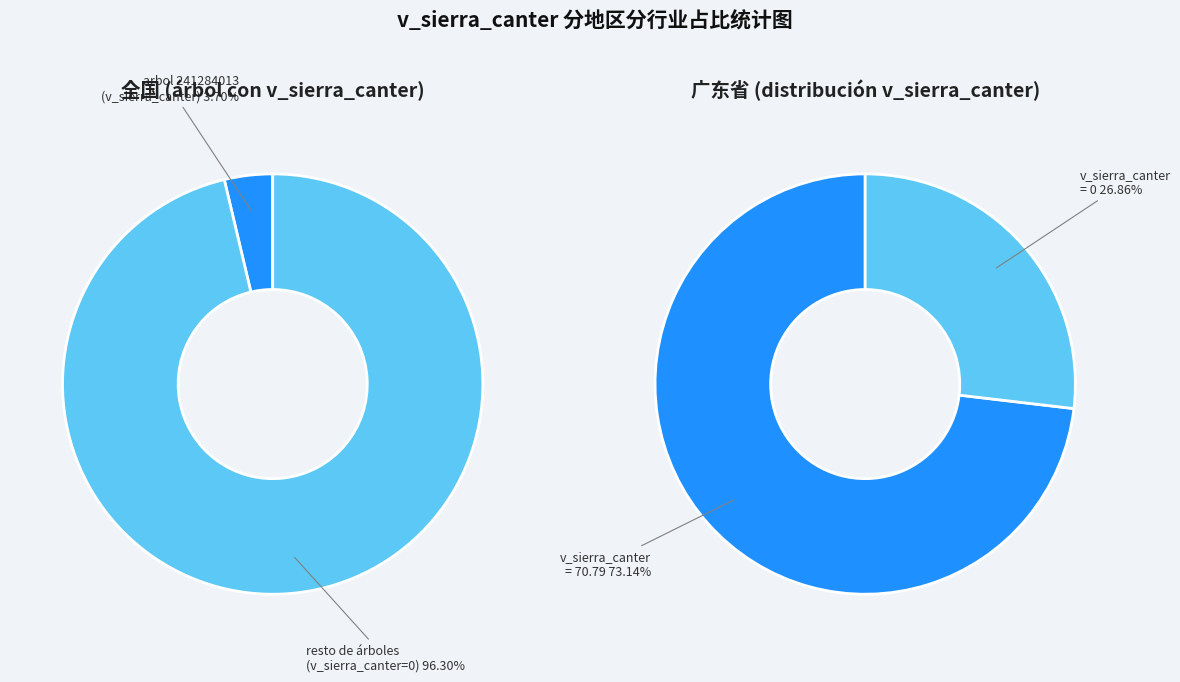

True or false: 241284015 accounts for 1% of the total.

False